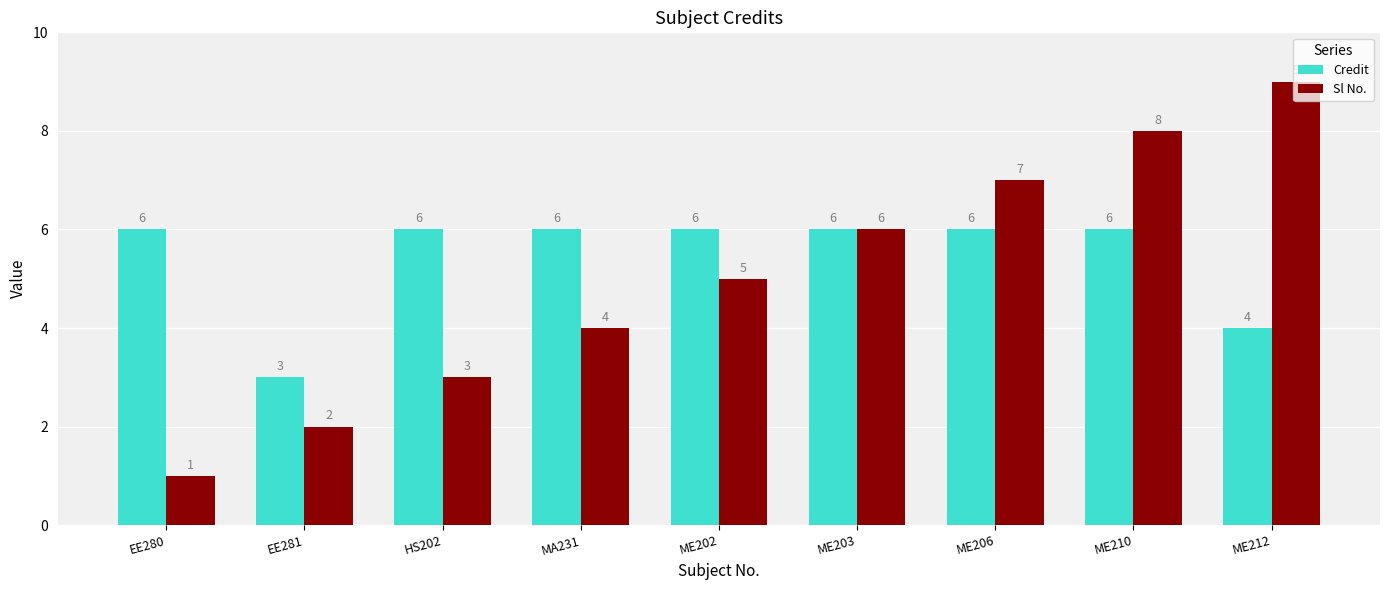

Reading right to left, what are all the values shown in this chart?

Credit: 4	6	6	6	6	6	6	3	6
Sl No.: 9	8	7	6	5	4	3	2	1